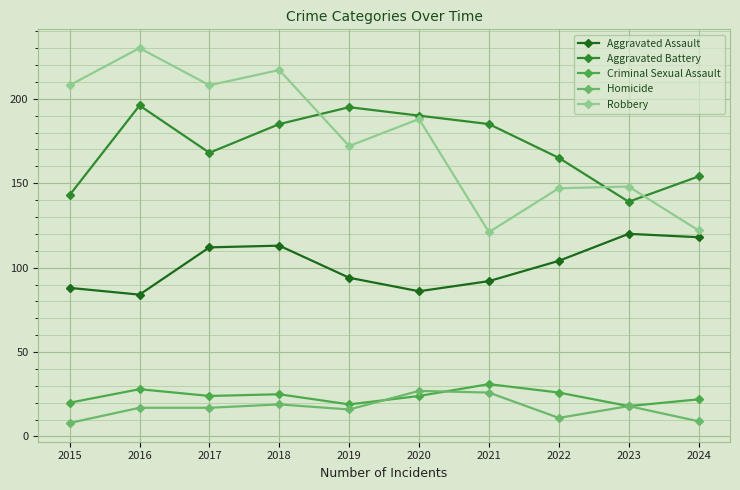

True or false: Aggravated Assault and Aggravated Battery cross at least once.

False